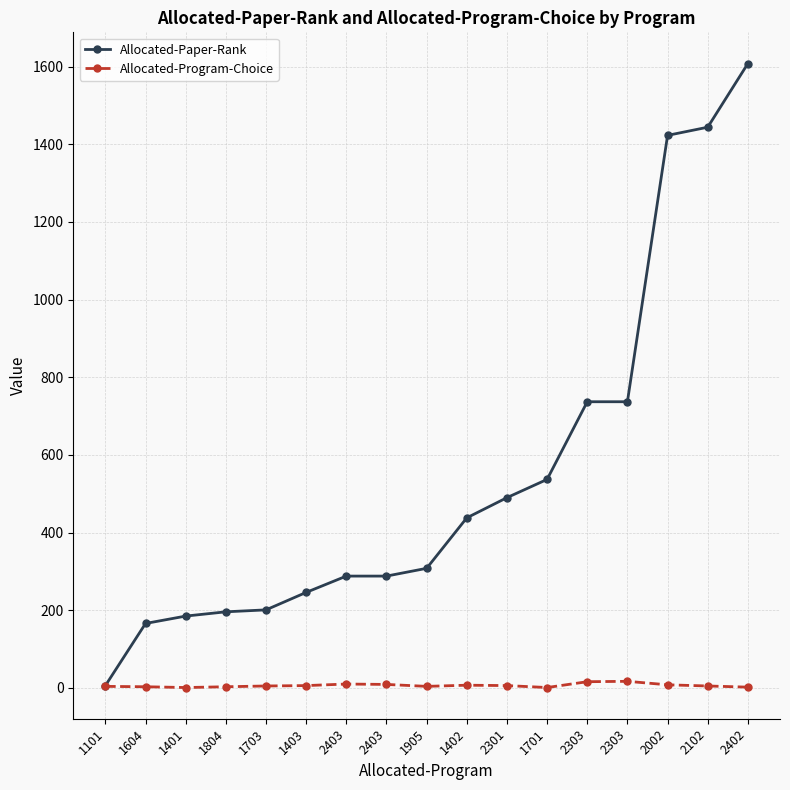

How many values in the Allocated-Program-Choice series are below 5?

7